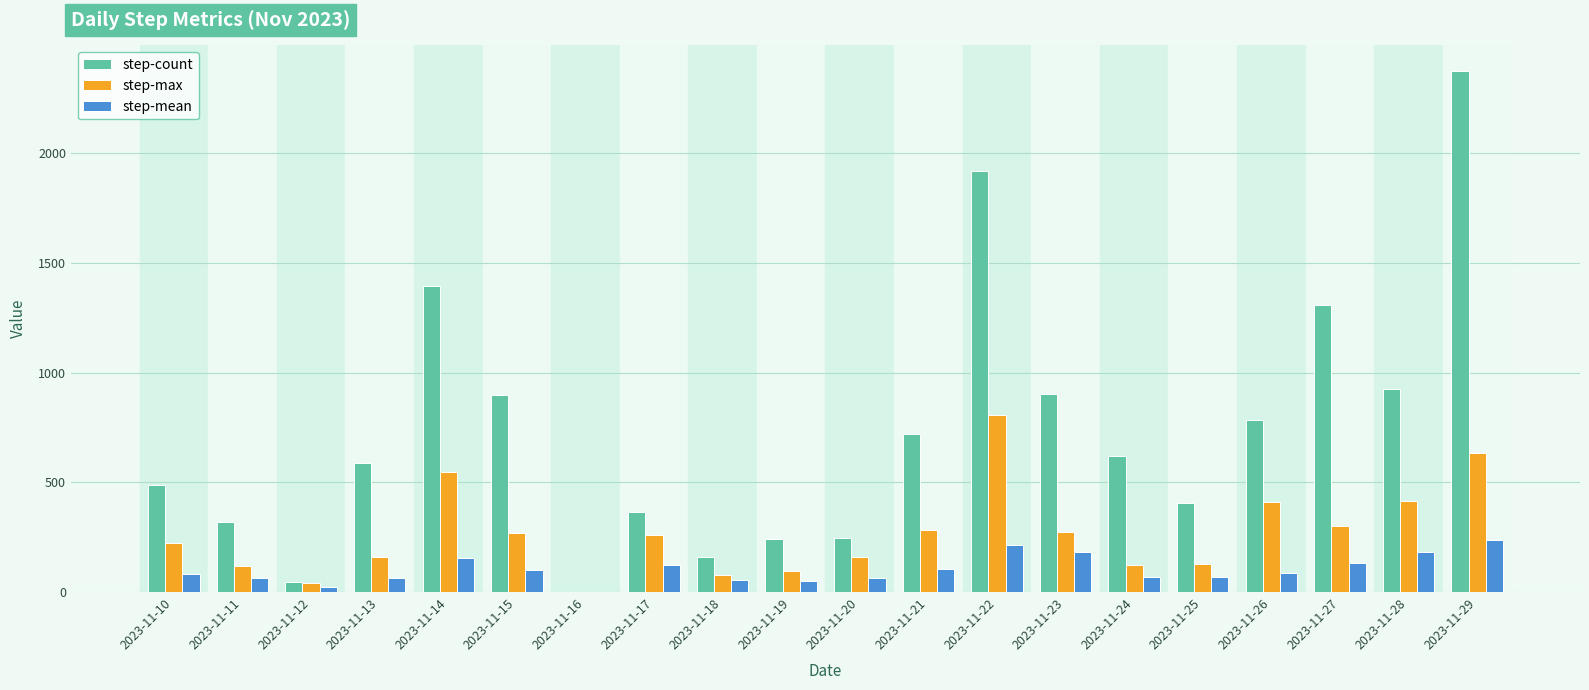

Is the value of step-count at 2023-11-15 greater than the value of step-max at 2023-11-20?

Yes